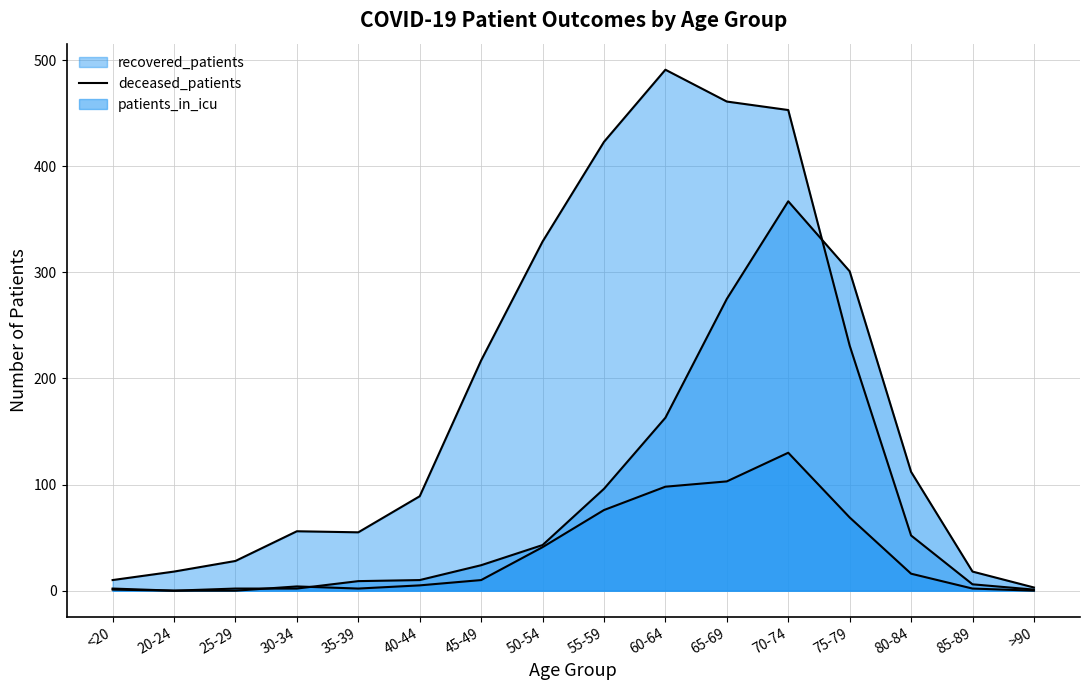

What is the spread (max minus min) of values at 30-34?

54